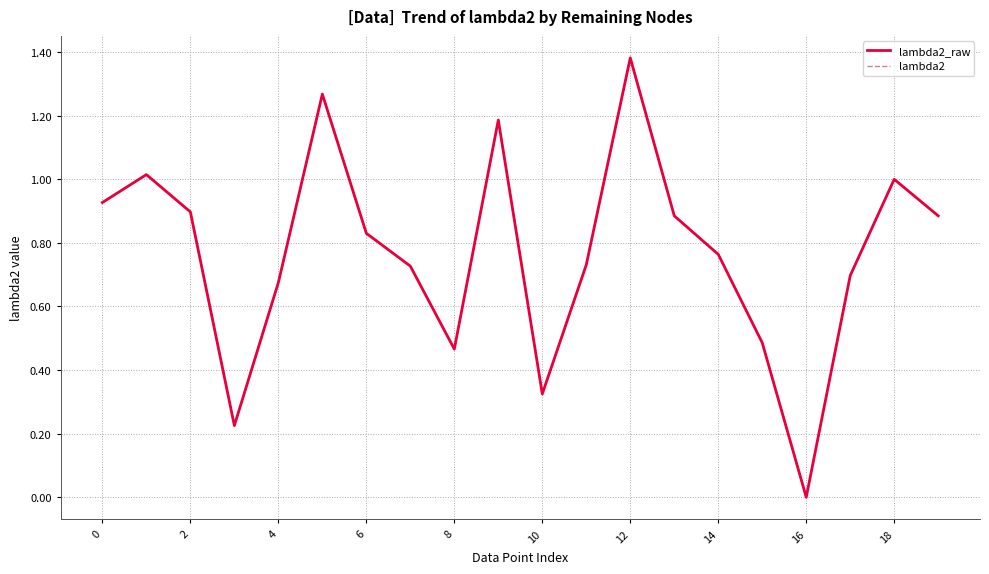

Reading left to right, extract all data points from this chart.

lambda2_raw: 0.9	1.0	0.9	0.2	0.7	1.3	0.8	0.7	0.5	1.2	0.3	0.7	1.4	0.9	0.8	0.5	0.0	0.7	1.0	0.9
lambda2: 0.9	1.0	0.9	0.2	0.7	1.3	0.8	0.7	0.5	1.2	0.3	0.7	1.4	0.9	0.8	0.5	0.0	0.7	1.0	0.9